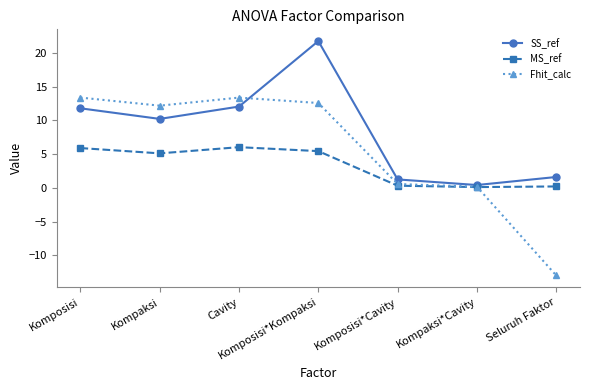

What is the value of the SS_ref point at the 3rd from the left?

12.0